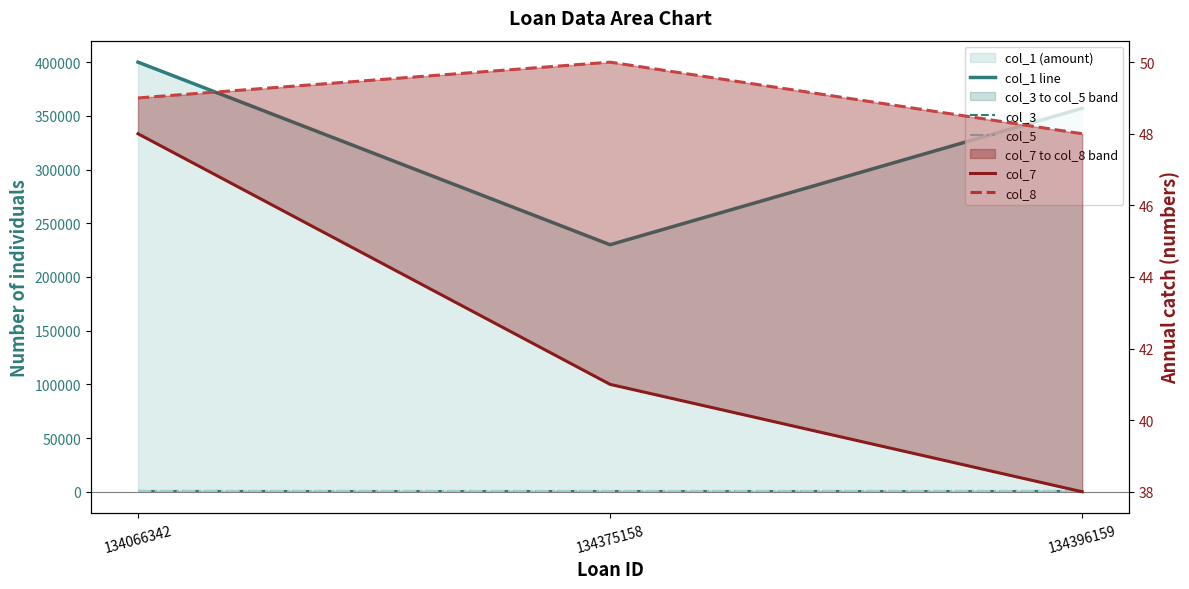

What is the highest value of the col_1 line series?

400000